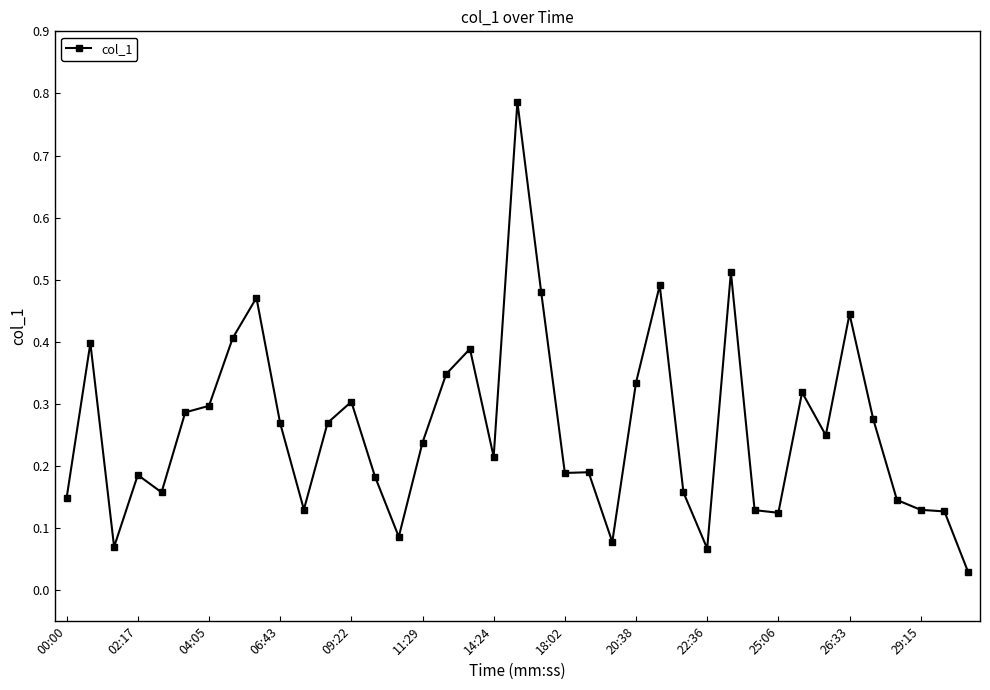

True or false: the data has more than 0 interior local peaks.

True